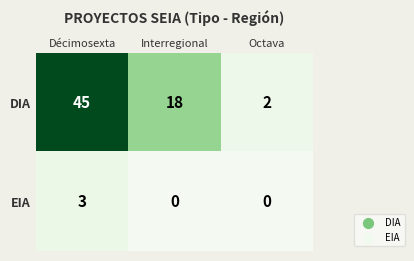

What is the total value across all series at Interregional?

18